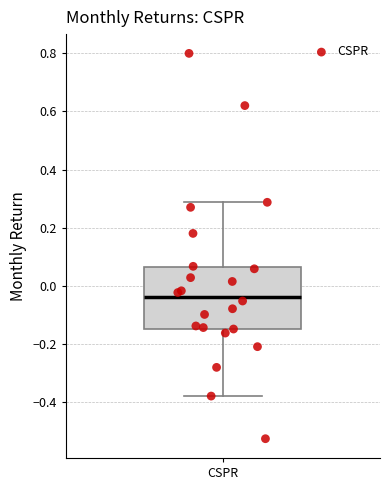

Transcribe this box plot: give where the median line is, the range the box spans, and where the two whiskers end, as read against the y-axis. The values are not printed on the chart, so give them approximately, as read against the axis.

median -0.04, box -0.14 to 0.06, whiskers -0.38 to 0.28